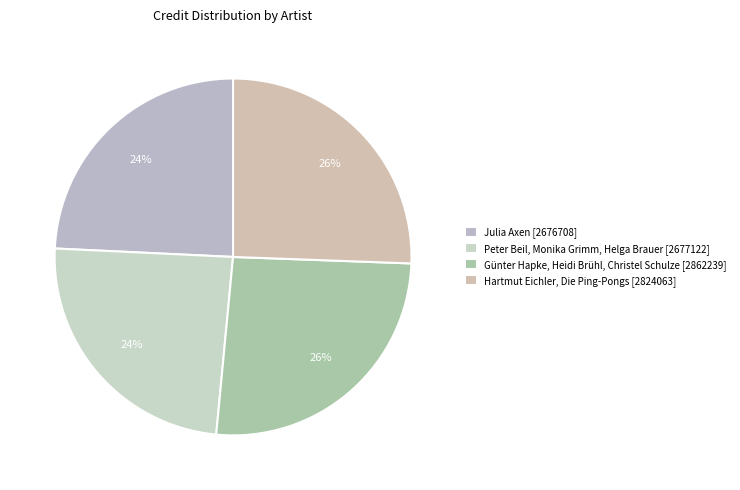

Does any single category account for the majority?

No